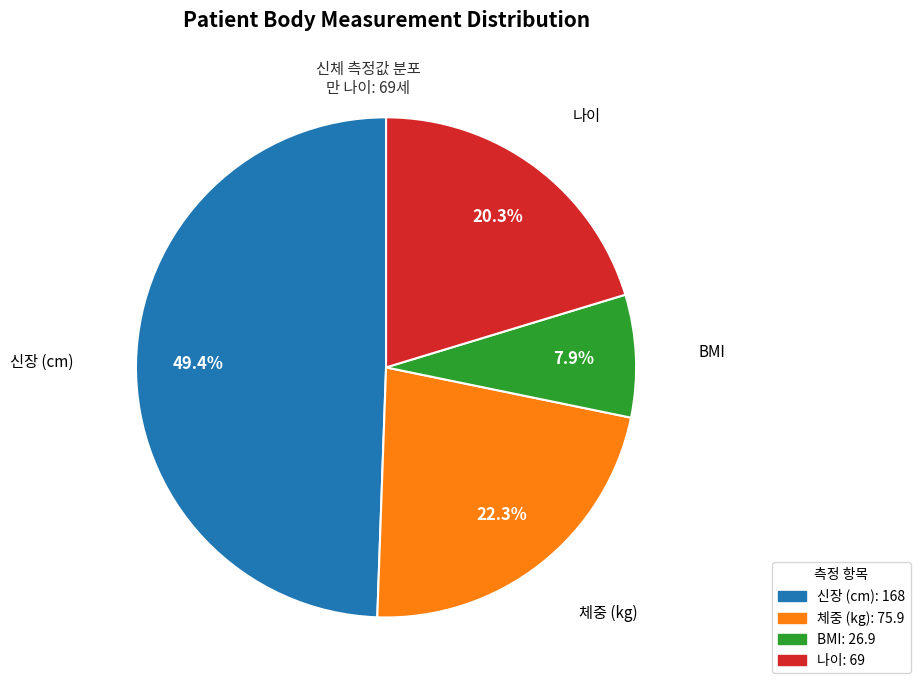

What percentage is the BMI slice, to the nearest percent?

8%